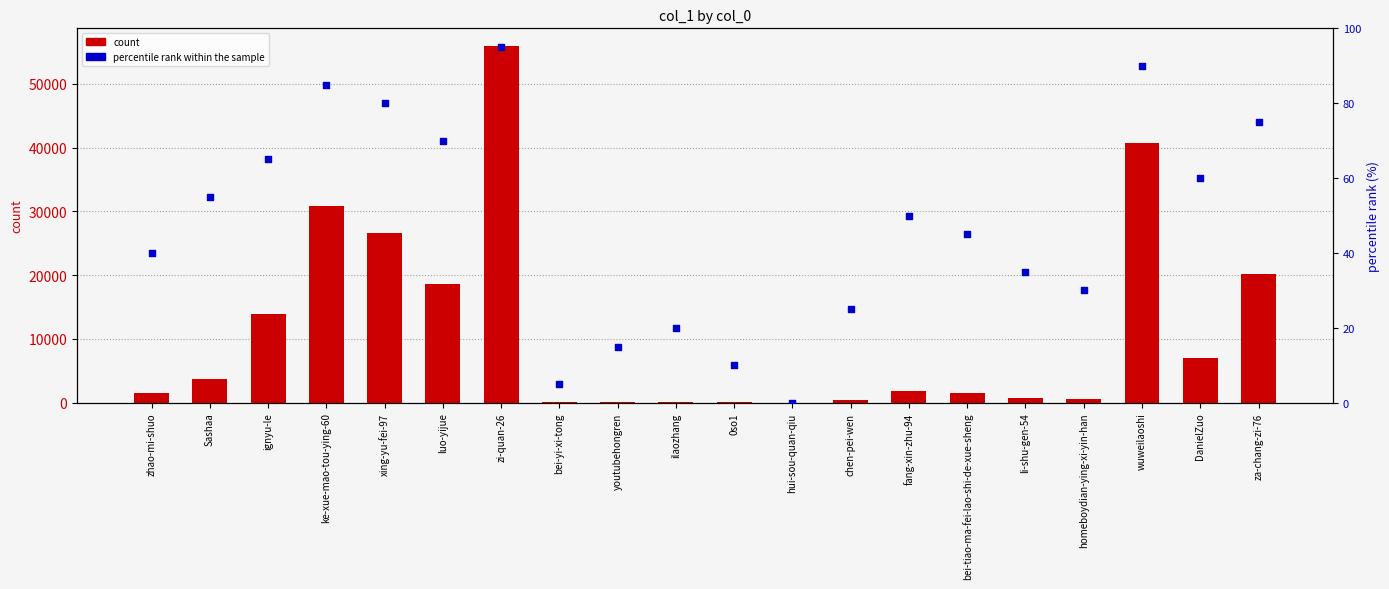

At which category is the sum across all series the highest?

zi-quan-26